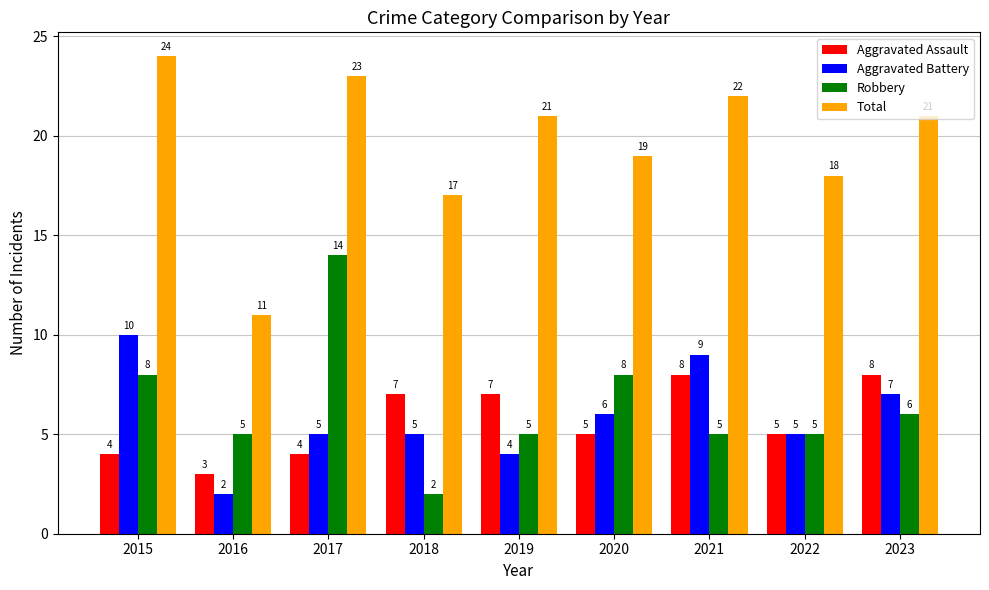

Does the chart contain stacked bars?

No